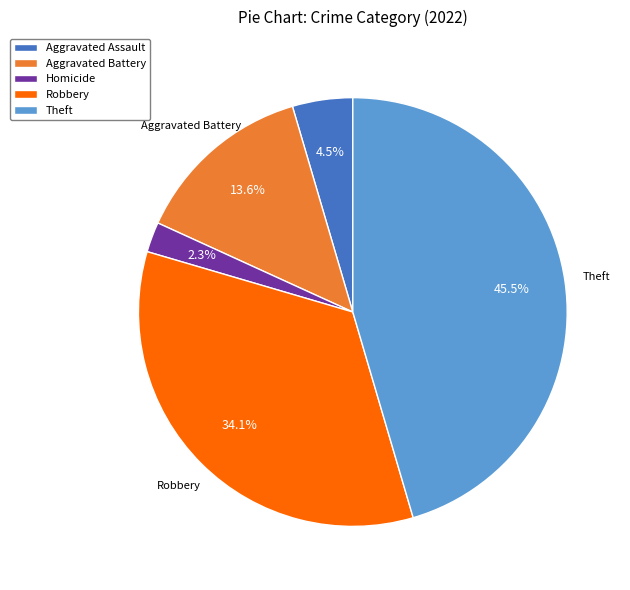

Does Homicide account for over 50% of the chart?

No